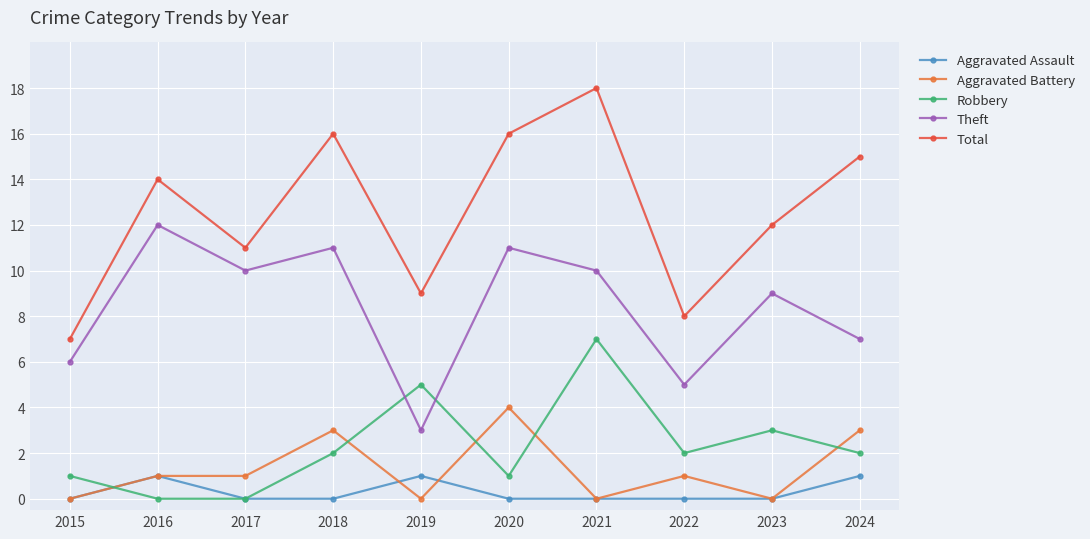

What is the difference between the maximum and second lowest values in the Theft series?

7